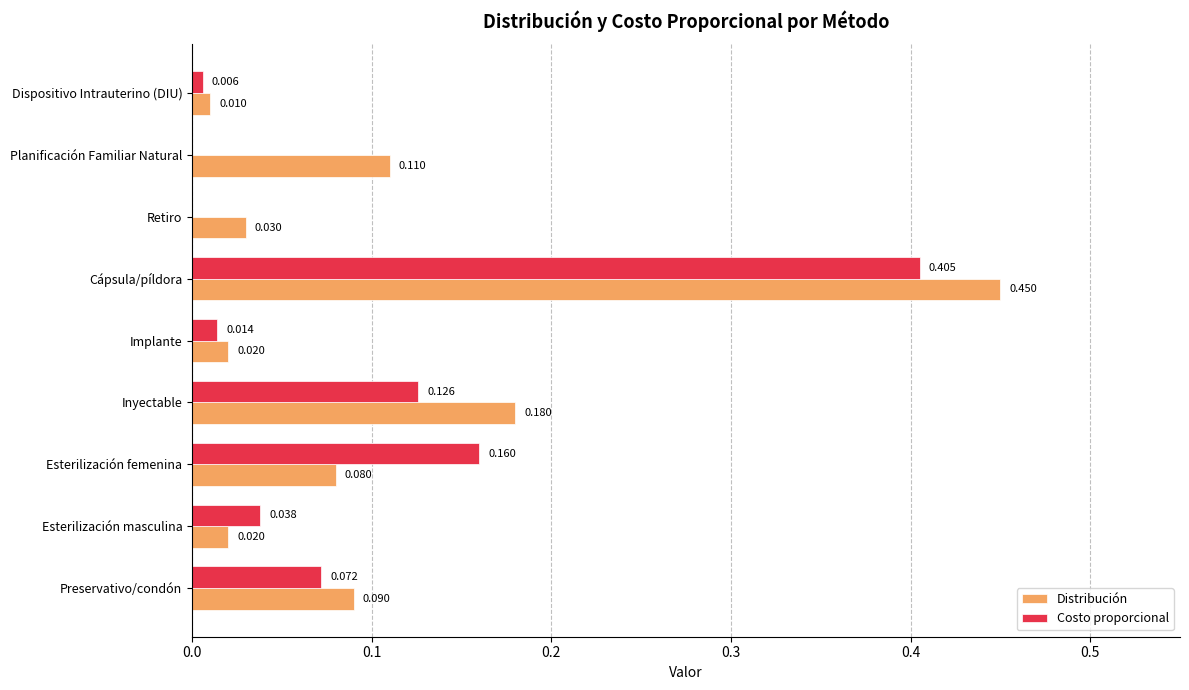

Which series has the widest spread of values?

Distribución